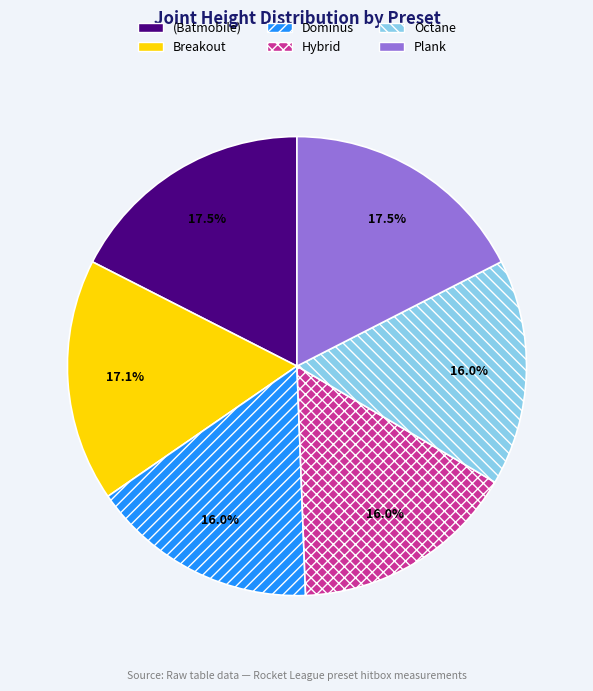

Does any single category account for the majority?

No